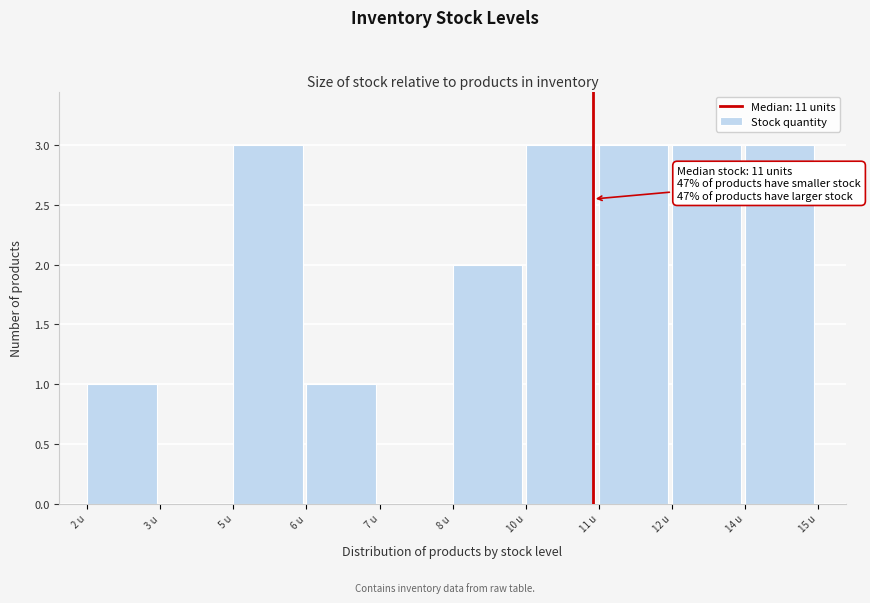

Reading left to right, list all the values displayed in this chart.

2 u=1	3 u=0	5 u=3	6 u=1	7 u=0	8 u=2	10 u=3	11 u=3	12 u=3	14 u=3